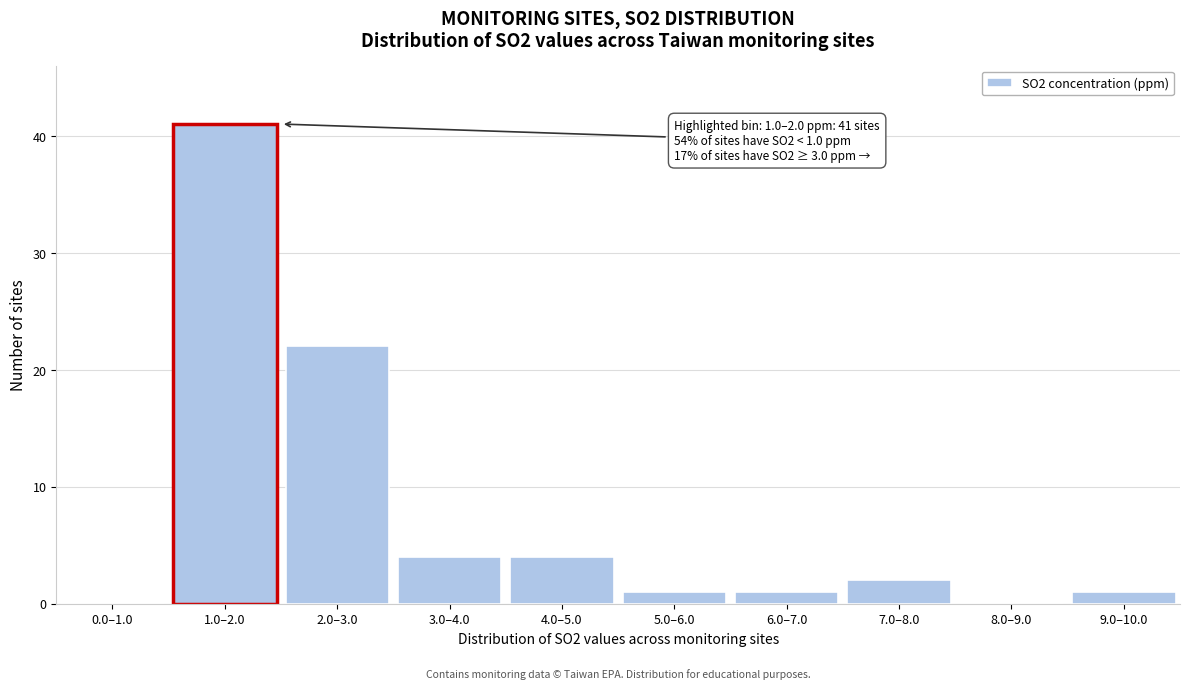

Reading left to right, transcribe all the data shown in this chart.

0.0–1.0=0	1.0–2.0=41	2.0–3.0=22	3.0–4.0=4	4.0–5.0=4	5.0–6.0=1	6.0–7.0=1	7.0–8.0=2	8.0–9.0=0	9.0–10.0=1